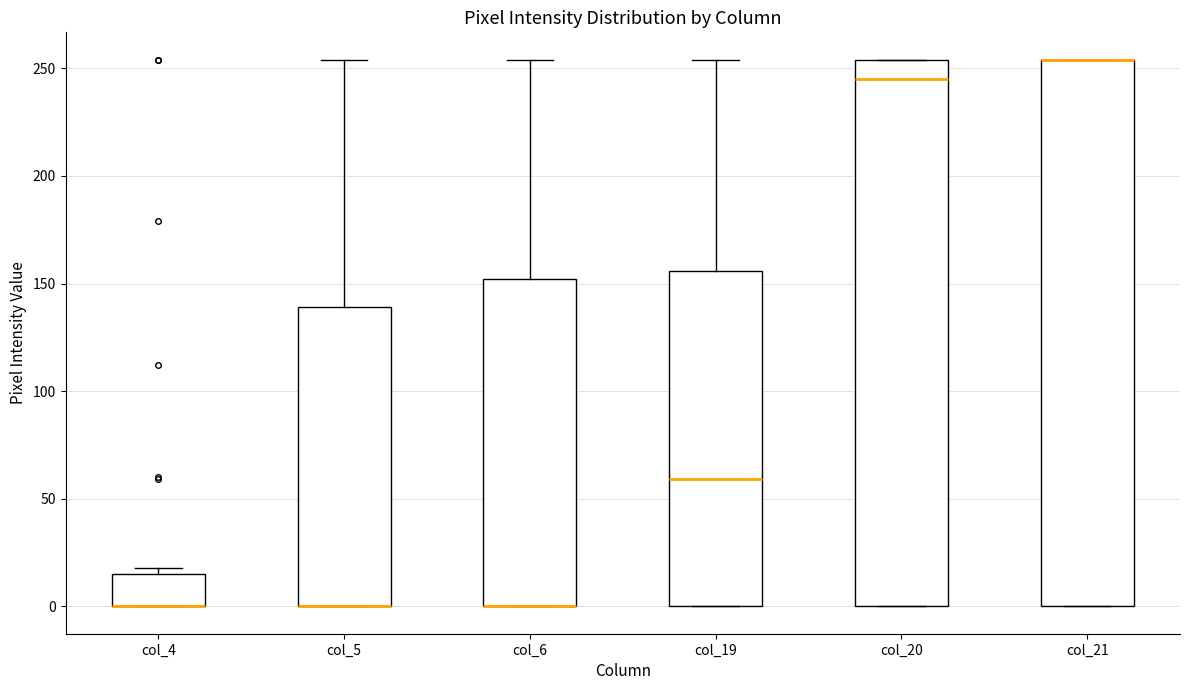

Reading left to right, read every box against the y-axis: the position of its median line, the range the box covers, and the ends of its whiskers. The values are not printed on the chart, so give them approximately, as read against the axis.

col_4: median 0 (drawn on the box's lower edge), box 0 to 15, whiskers 0 to 20
col_5: median 0 (drawn on the box's lower edge), box 0 to 140, whiskers 0 to 255
col_6: median 0 (drawn on the box's lower edge), box 0 to 150, whiskers 0 to 255
col_19: median 60, box 0 to 155, whiskers 0 to 255
col_20: median 245, box 0 to 255, whiskers 0 to 255
col_21: median 255 (drawn on the box's upper edge), box 0 to 255, whiskers 0 to 255